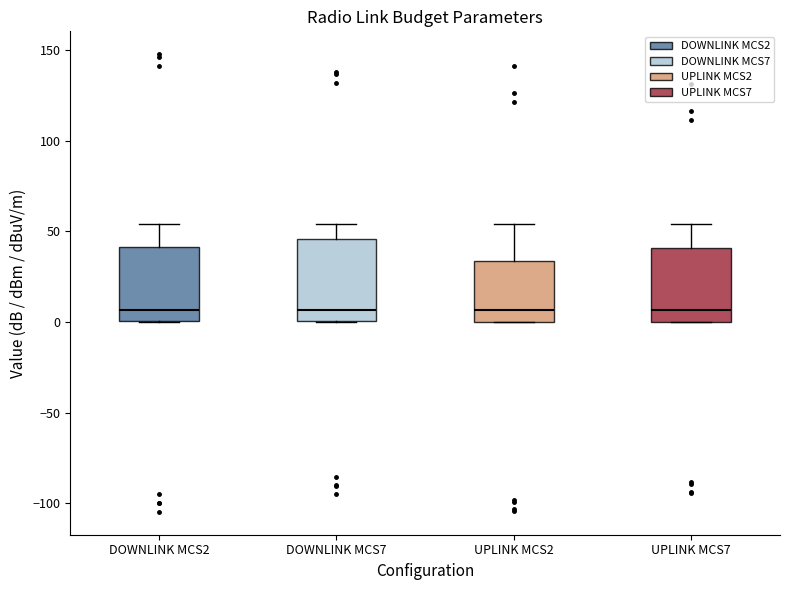

Reading left to right, transcribe this box plot: for each box, give where its median line is, the range the box spans, and where its two whiskers end, as read against the y-axis. The values are not printed on the chart, so give them approximately, as read against the axis.

DOWNLINK MCS2: median 5, box 0 to 40, whiskers 0 to 55
DOWNLINK MCS7: median 5, box 0 to 45, whiskers 0 to 55
UPLINK MCS2: median 5, box 0 to 35, whiskers 0 to 55
UPLINK MCS7: median 5, box 0 to 40, whiskers 0 to 55